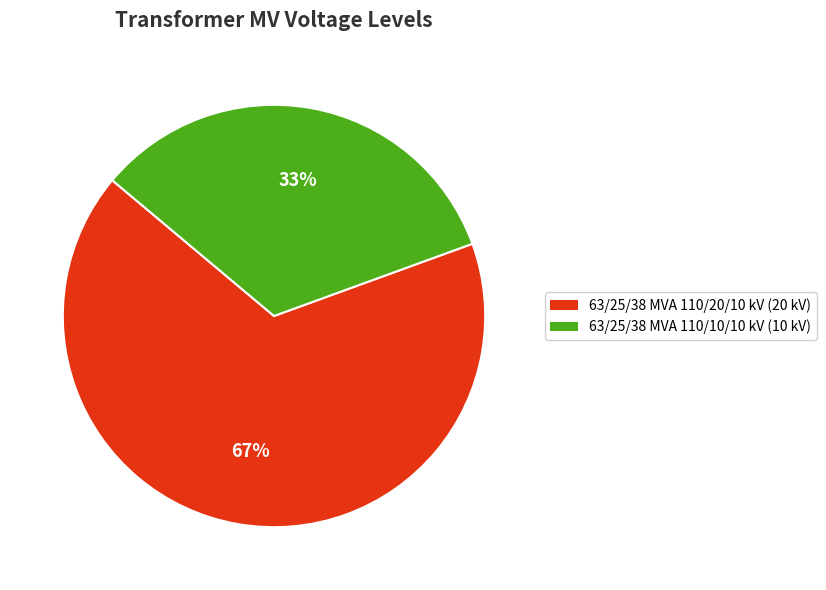

To the nearest percent, what is the average slice percentage?

50%